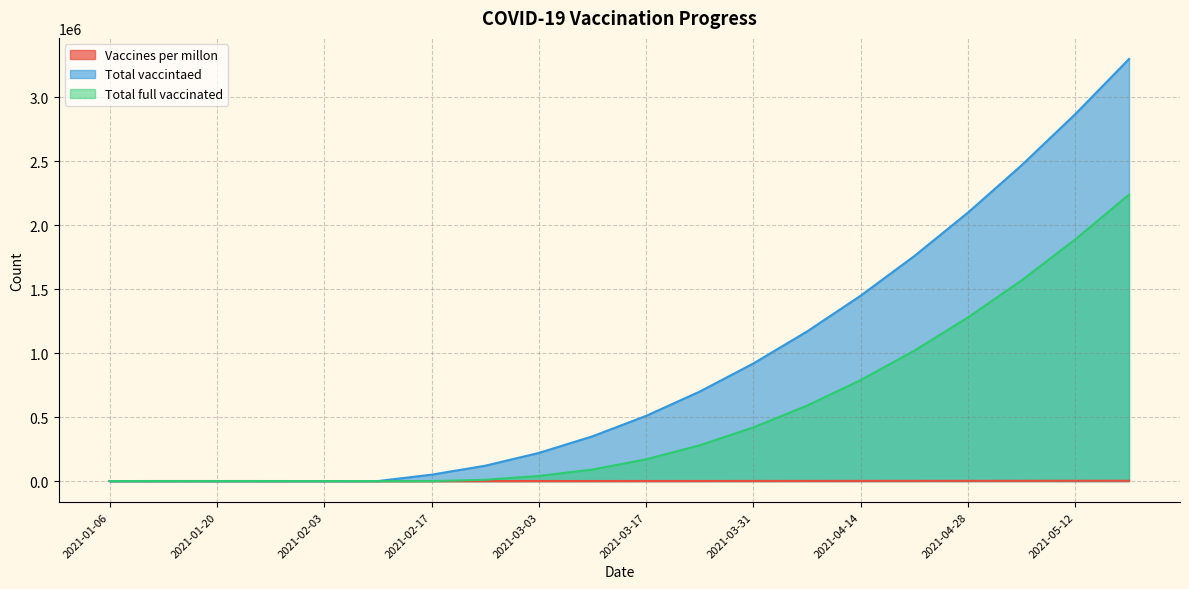

Reading left to right, what are all the values shown in this chart?

Vaccines per millon: 2021-01-06=0	2021-01-13=441	2021-01-20=431	2021-01-27=284	2021-02-03=92	2021-02-10=10	2021-02-17=100	2021-02-24=200	2021-03-03=350	2021-03-10=500	2021-03-17=700	2021-03-24=900	2021-03-31=1100	2021-04-07=1300	2021-04-14=1500	2021-04-21=1700	2021-04-28=1900	2021-05-05=2100	2021-05-12=2300	2021-05-19=2500
Total vaccintaed: 2021-01-06=0	2021-01-13=0	2021-01-20=0	2021-01-27=0	2021-02-03=0	2021-02-10=0	2021-02-17=50000	2021-02-24=120000	2021-03-03=220000	2021-03-10=350000	2021-03-17=510000	2021-03-24=700000	2021-03-31=920000	2021-04-07=1170000	2021-04-14=1450000	2021-04-21=1760000	2021-04-28=2100000	2021-05-05=2470000	2021-05-12=2870000	2021-05-19=3300000
Total full vaccinated: 2021-01-06=0	2021-01-13=0	2021-01-20=0	2021-01-27=0	2021-02-03=0	2021-02-10=0	2021-02-17=0	2021-02-24=10000	2021-03-03=40000	2021-03-10=90000	2021-03-17=170000	2021-03-24=280000	2021-03-31=420000	2021-04-07=590000	2021-04-14=790000	2021-04-21=1020000	2021-04-28=1280000	2021-05-05=1570000	2021-05-12=1890000	2021-05-19=2240000